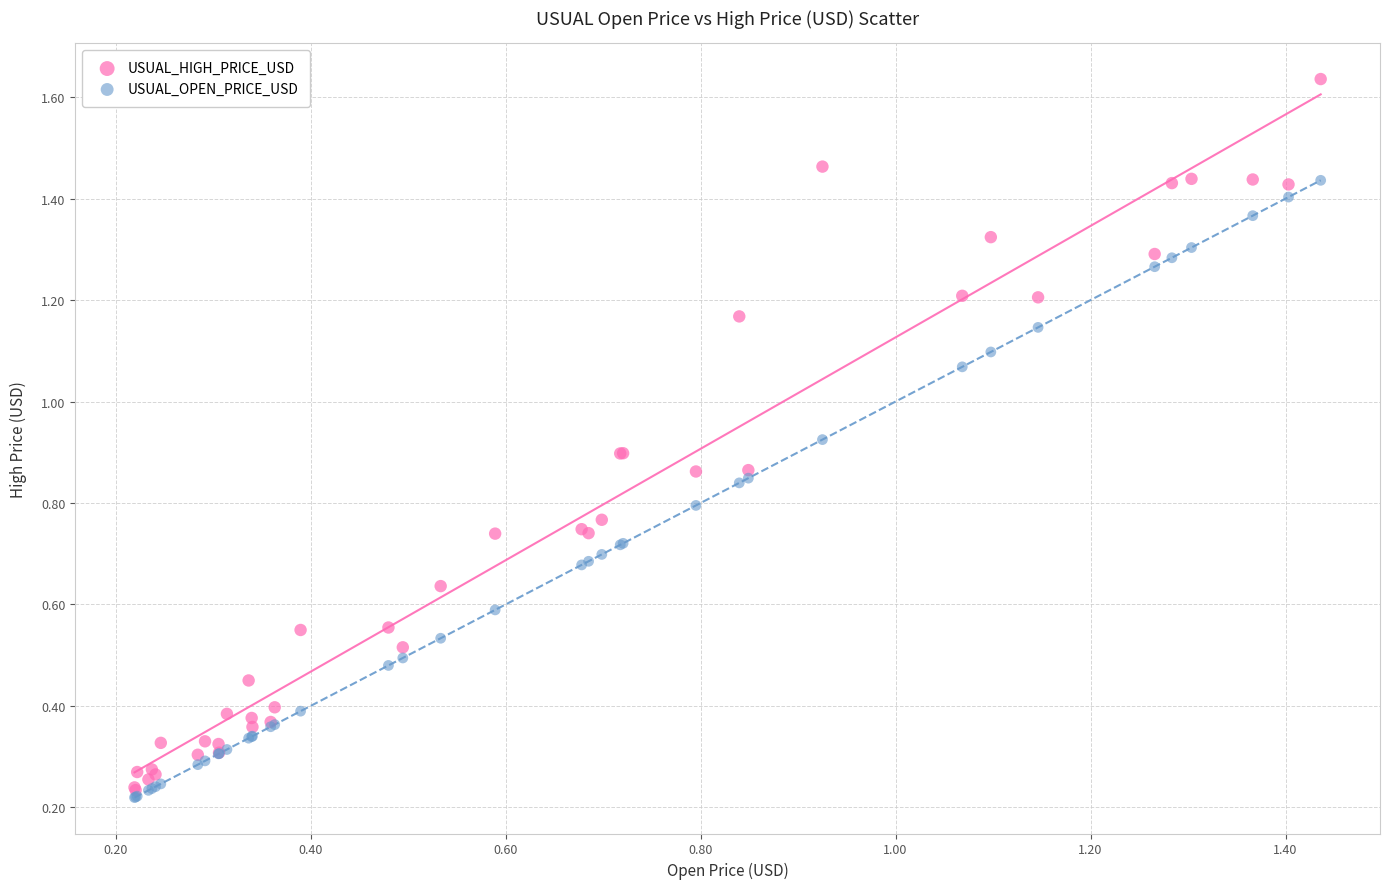

Which series has the largest Y range (max minus min)?

USUAL_HIGH_PRICE_USD